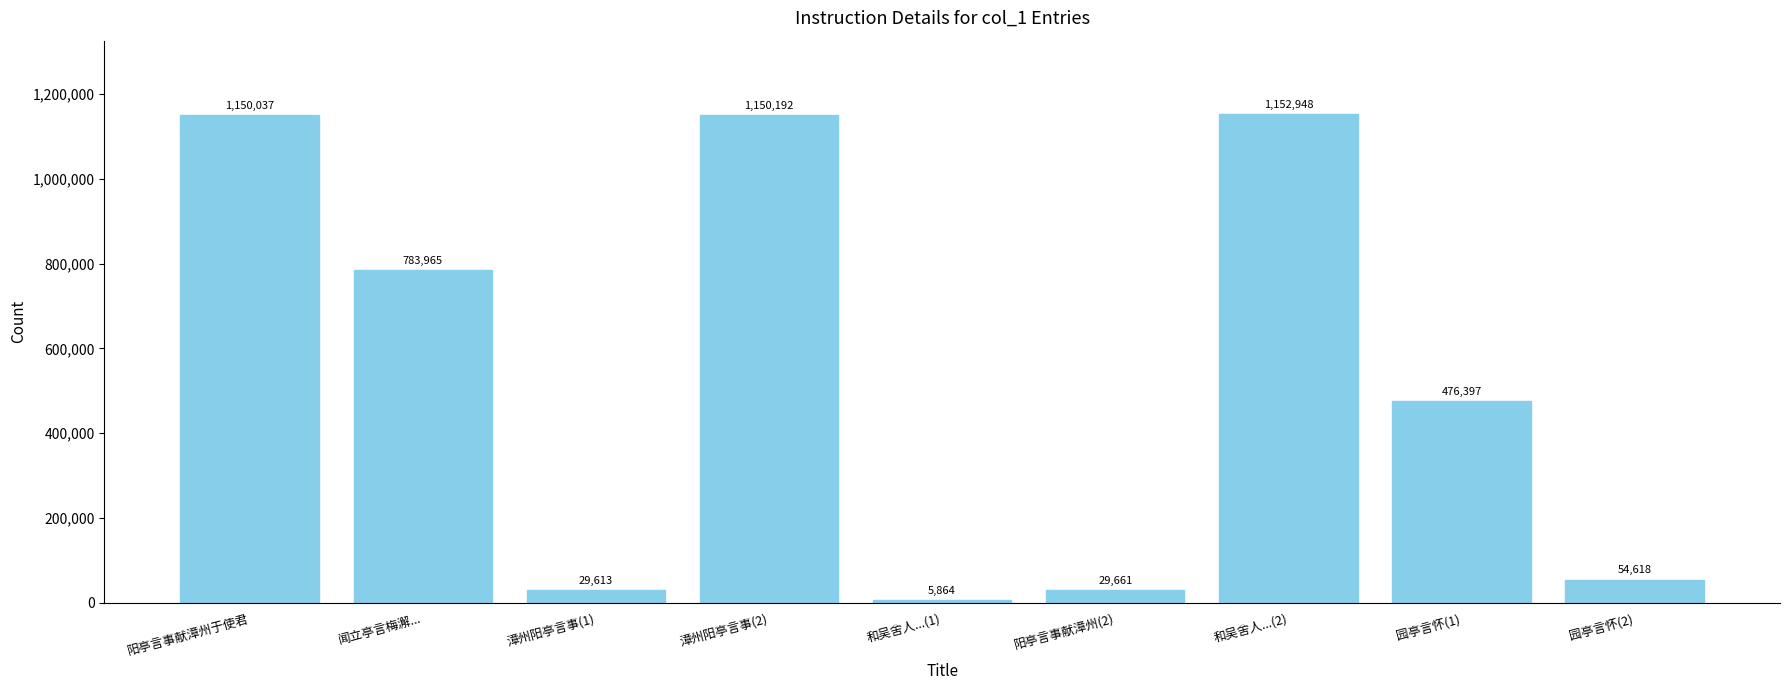

What position from the right is 漳州阳亭言事(2)?

6